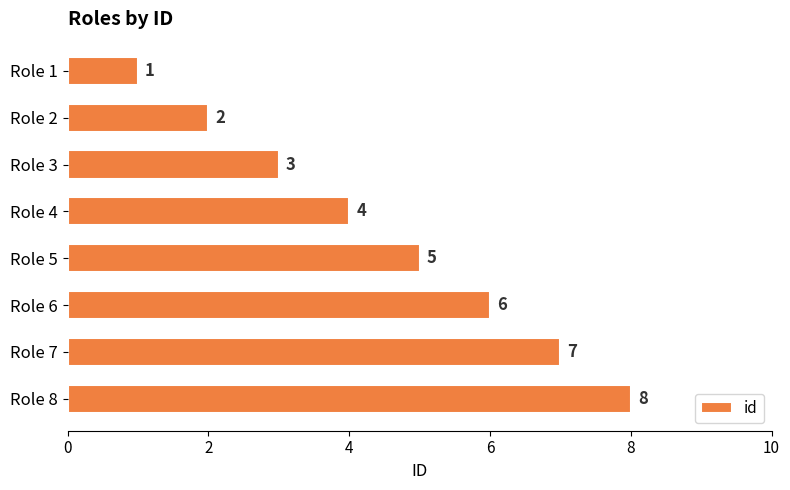

What is the sum of the values at Role 2 and Role 4?

6